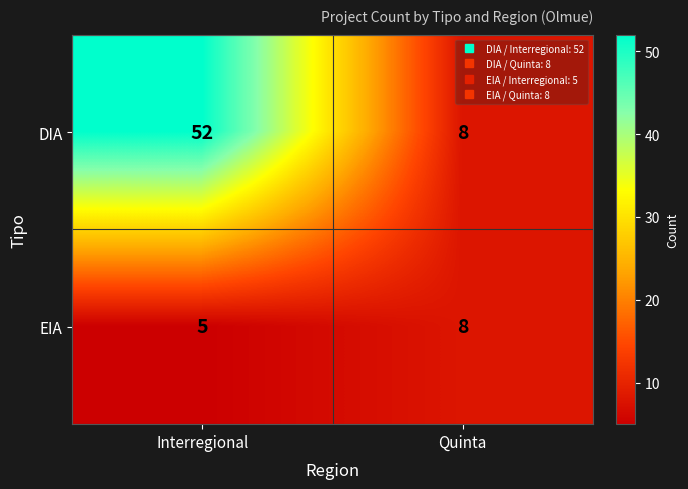

What is the difference between the maximum and minimum values in the EIA series?

3